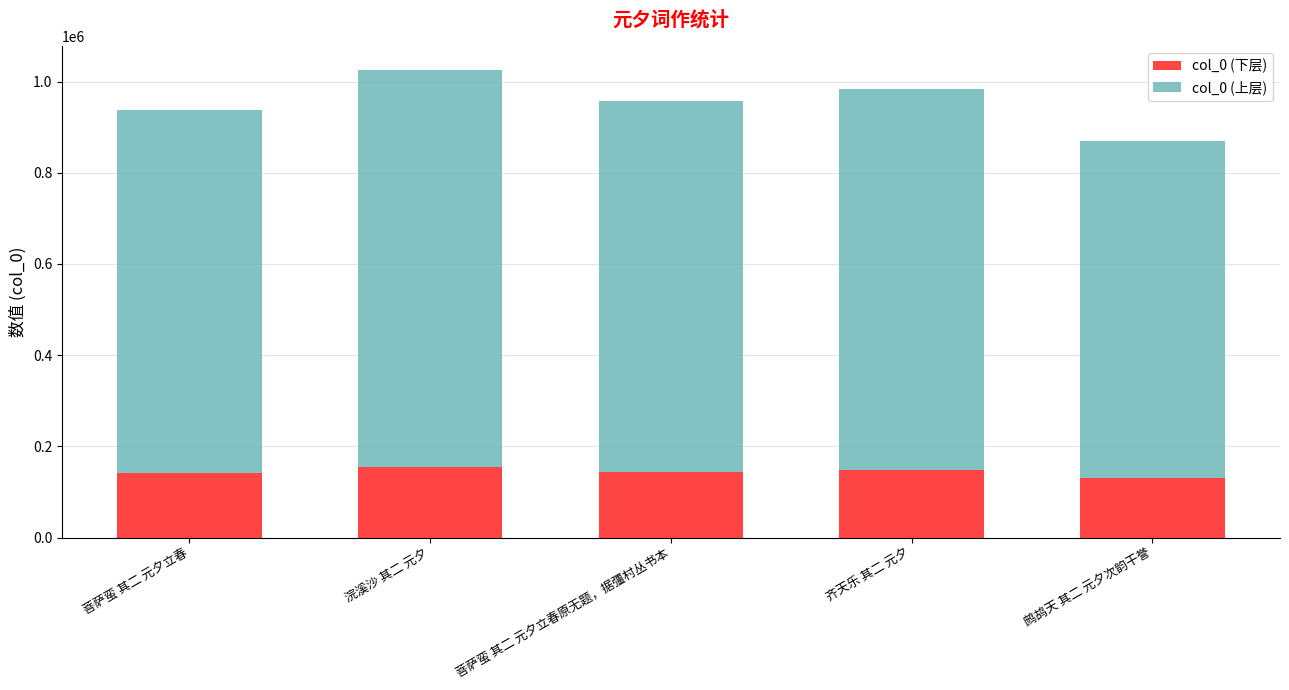

What is the total value across all series at 浣溪沙 其二 元夕?

1026041